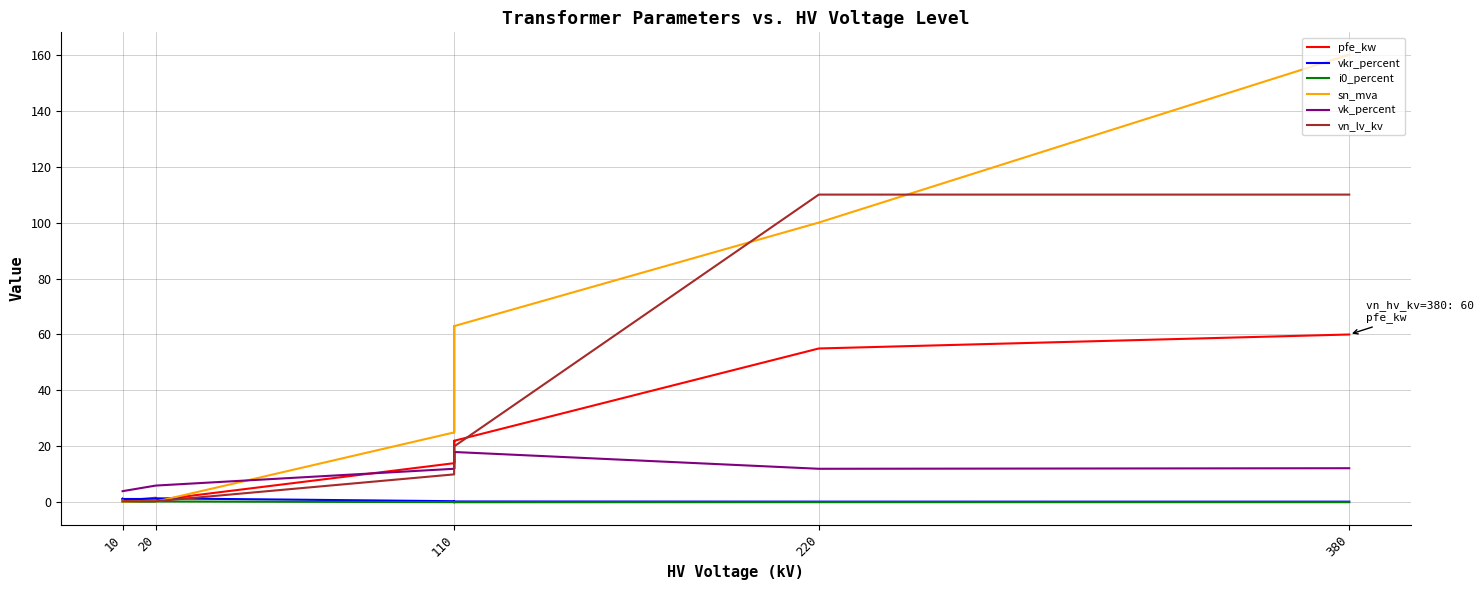

What are all the series names shown in the legend?

pfe_kw, vkr_percent, i0_percent, sn_mva, vk_percent, vn_lv_kv